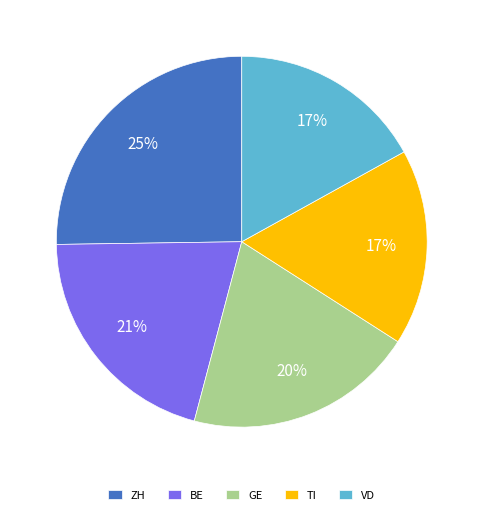

To the nearest percent, what portion does BE represent?

21%